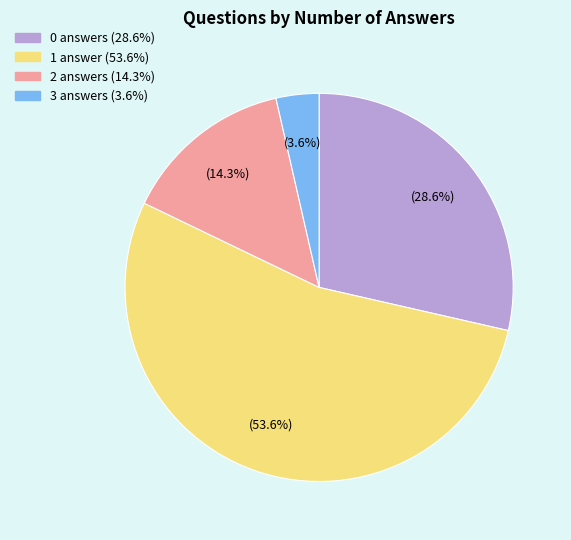

True or false: 0 answers accounts for 15% of the total.

False